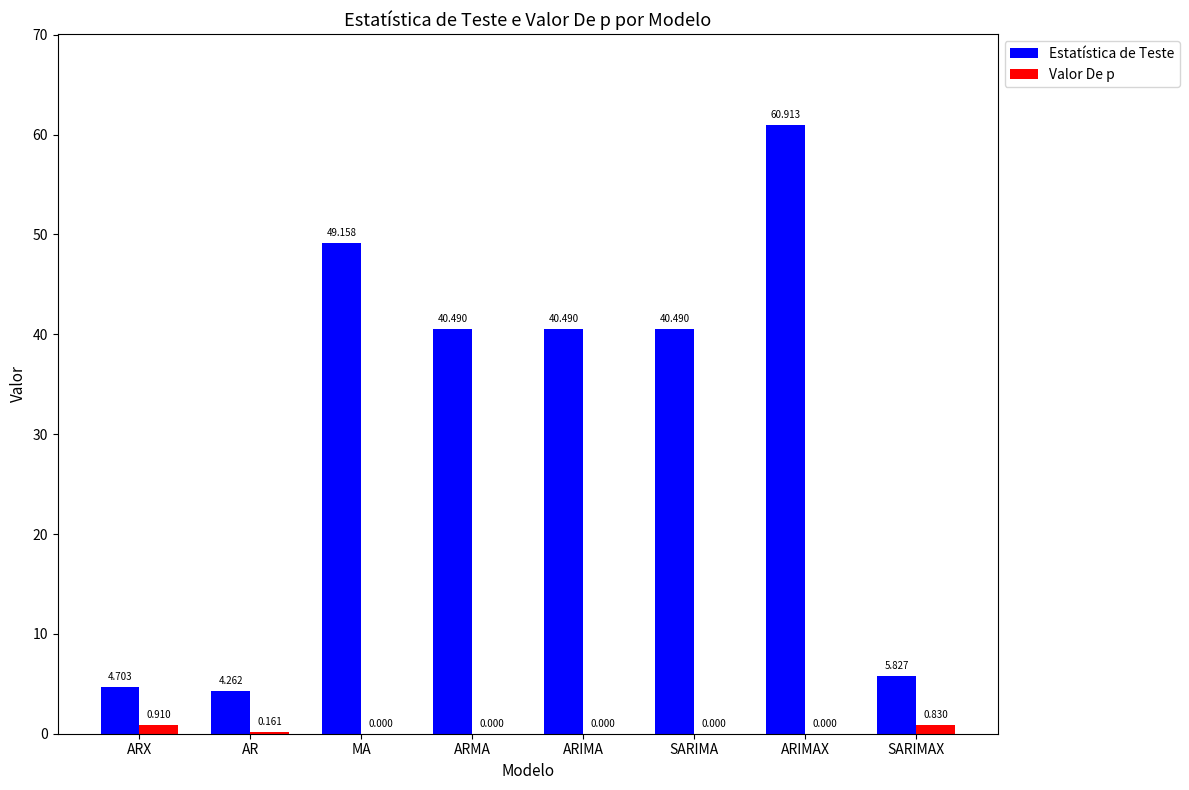

What is the highest value of the Estatística de Teste series?

60.9